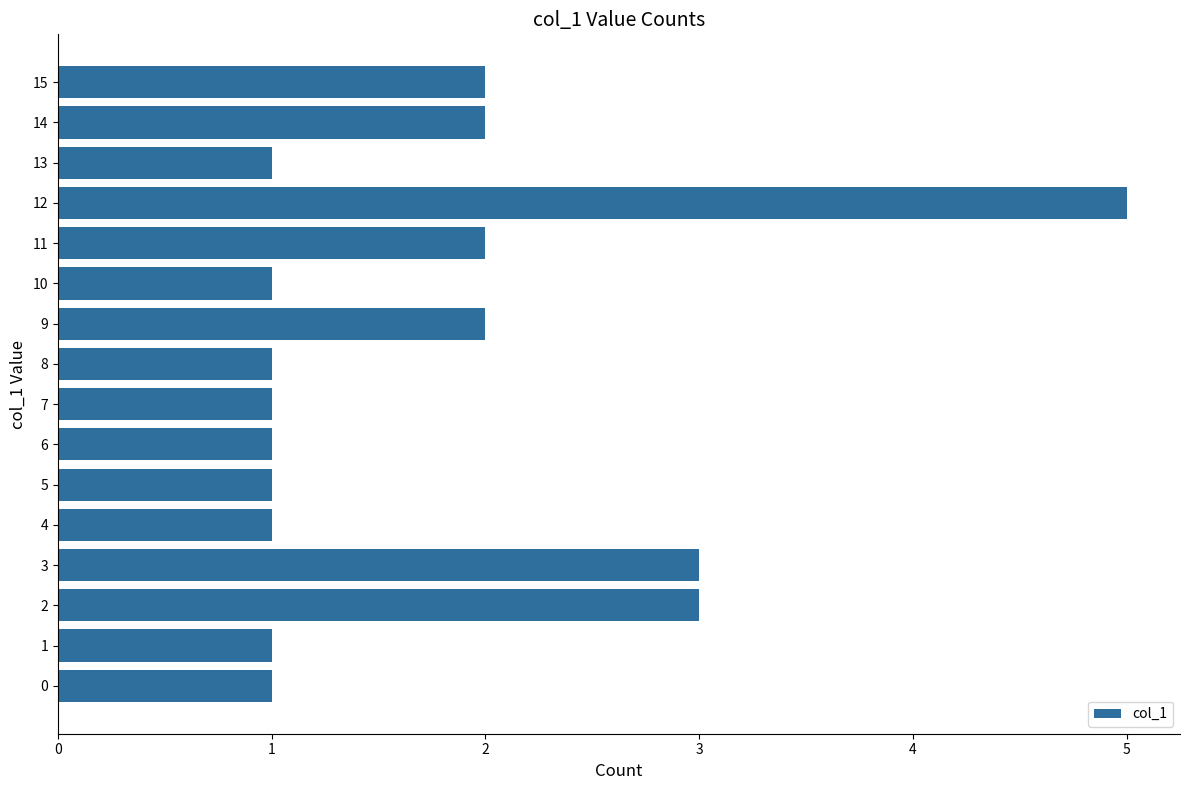

How many series are shown in this chart?

1